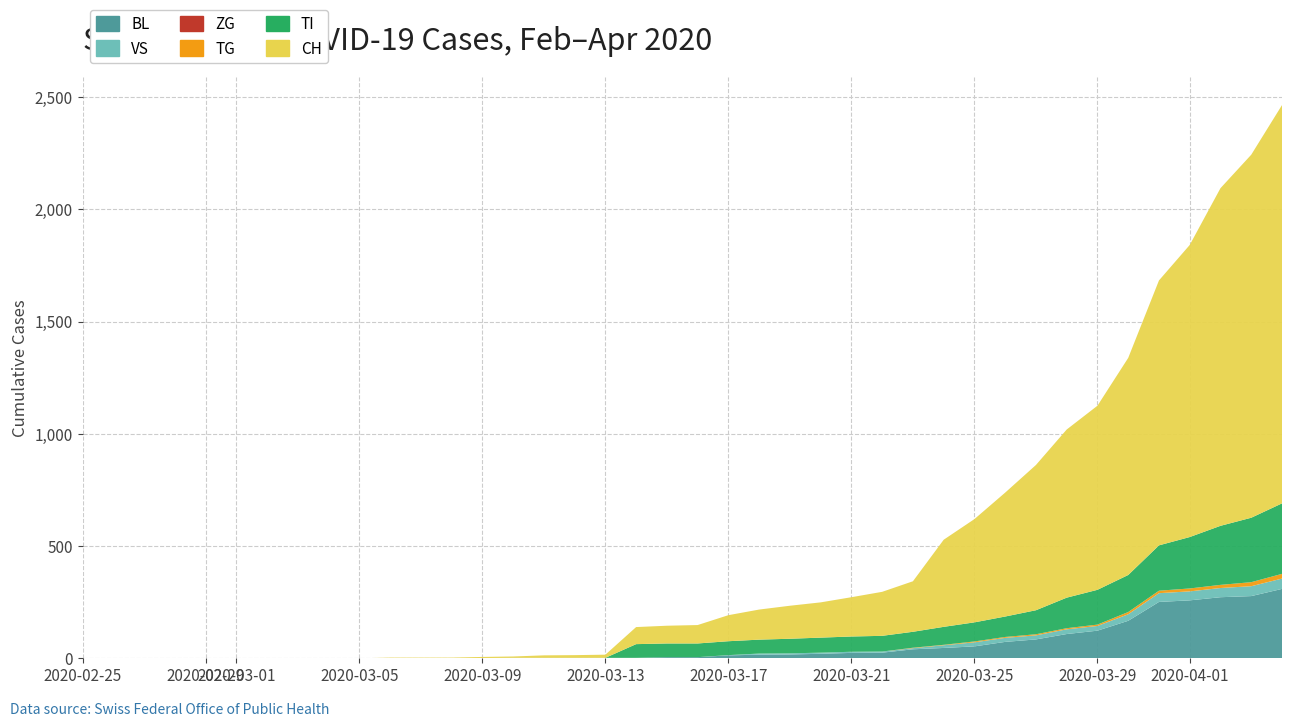

Reading left to right, extract all data points from this chart.

BL: 0	0	0	0	0	0	0	0	0	0	0	0	0	1	2	2	2	2	2	5	5	13	16	17	20	24	25	40	46	53	73	84	108	123	167	251	258	272	277	309
VS: 0	0	0	0	0	0	0	0	0	0	0	0	0	0	0	0	0	0	0	0	0	1	5	5	5	5	5	5	12	18	18	18	21	21	29	39	40	41	44	46
ZG: 0	0	0	0	0	0	0	0	0	0	0	0	0	0	0	0	0	0	0	0	0	0	0	0	0	0	0	0	0	0	0	0	0	0	0	0	0	0	0	0
TI: 0	0	0	0	0	0	0	0	0	0	0	0	0	0	0	0	0	0	61	61	61	62	62	65	67	68	70	71	80	85	91	107	136	155	165	202	229	263	287	314
TG: 0	0	0	0	0	0	0	0	0	0	0	0	0	0	0	0	0	0	0	0	0	0	0	0	0	0	0	2	2	4	4	5	5	6	10	11	13	14	18	21
CH: 0	0	0	0	0	0	0	0	0	0	3	3	3	5	6	11	12	14	76	79	82	116	134	147	157	175	196	225	388	460	552	647	749	820	967	1180	1301	1504	1617	1774